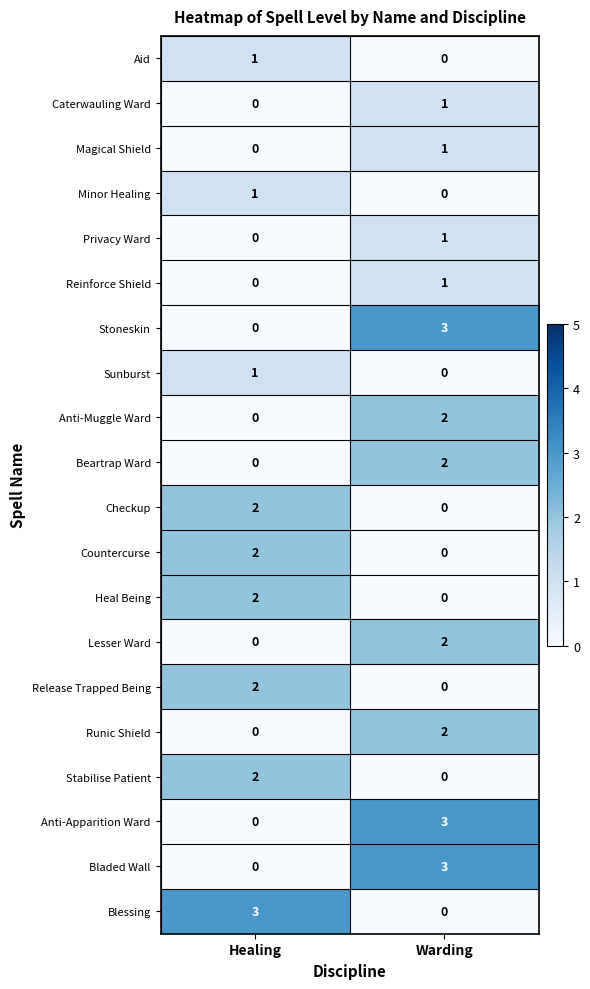

What is the spread (max minus min) of values at Healing?

3